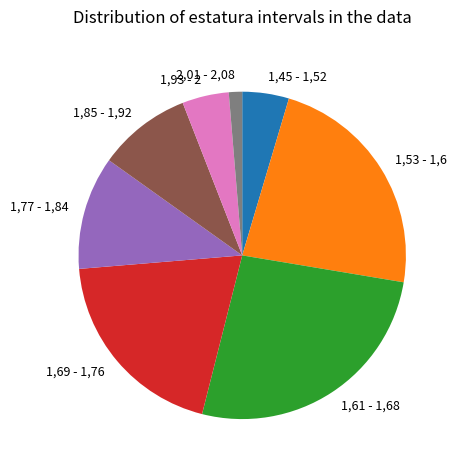

Does 1,85 - 1,92 represent more than half of the total?

No